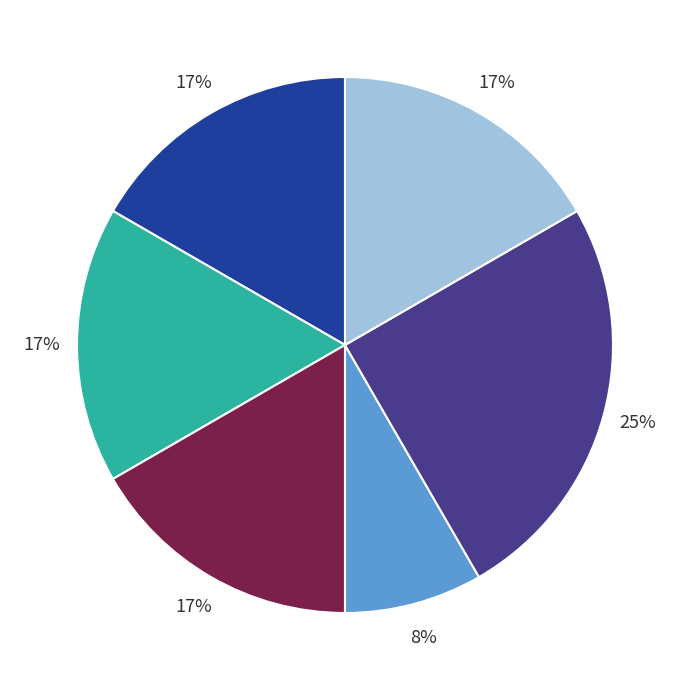

Does any single category account for the majority?

No